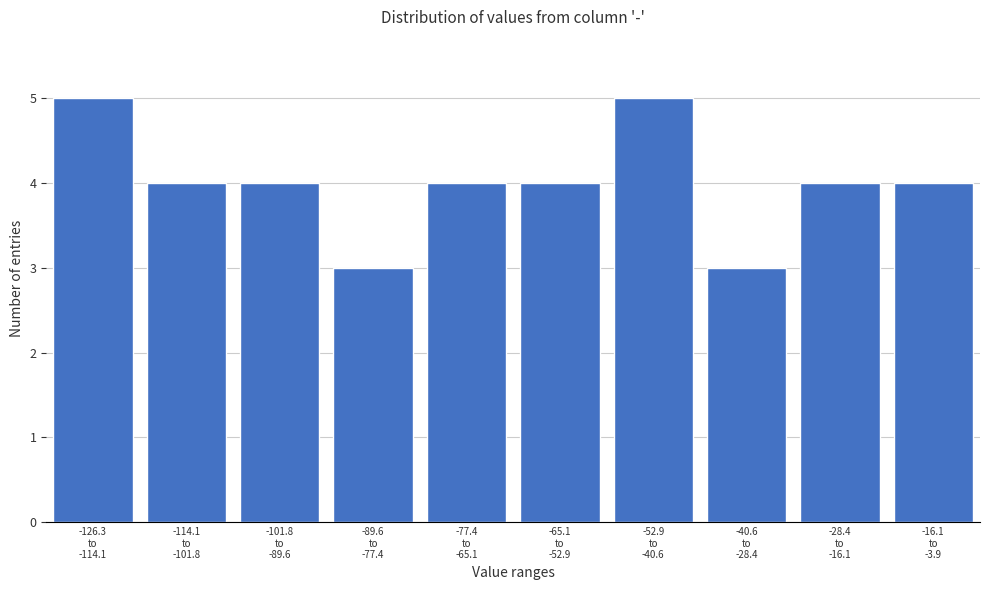

Reading left to right, what are all the values shown in this chart?

5	4	4	3	4	4	5	3	4	4